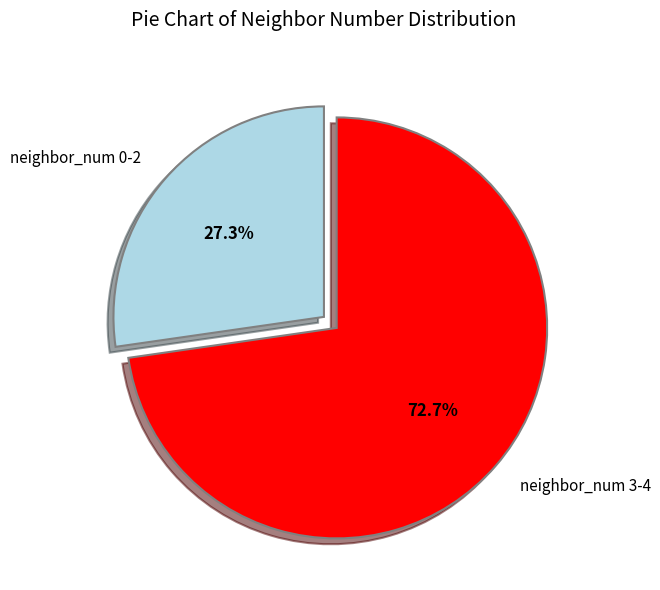

What is the largest slice in the pie chart?

neighbor_num 3-4